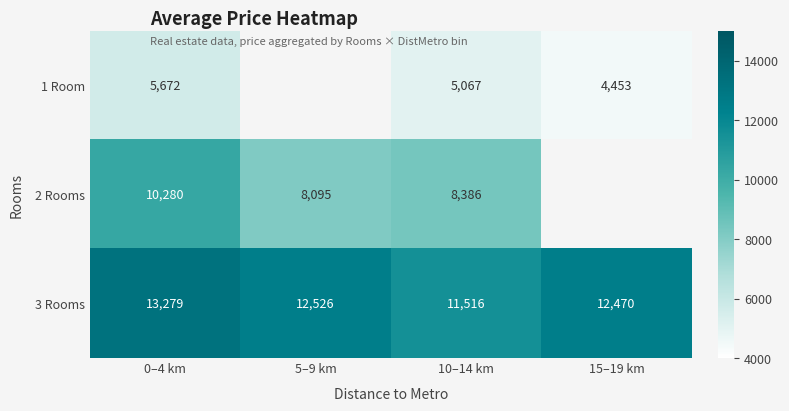

How many positive values does the 1 Room series have?

3